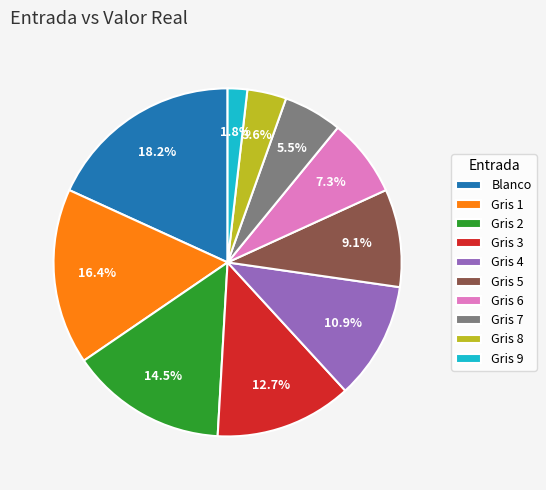

Is there any slice that represents more than half of the pie?

No